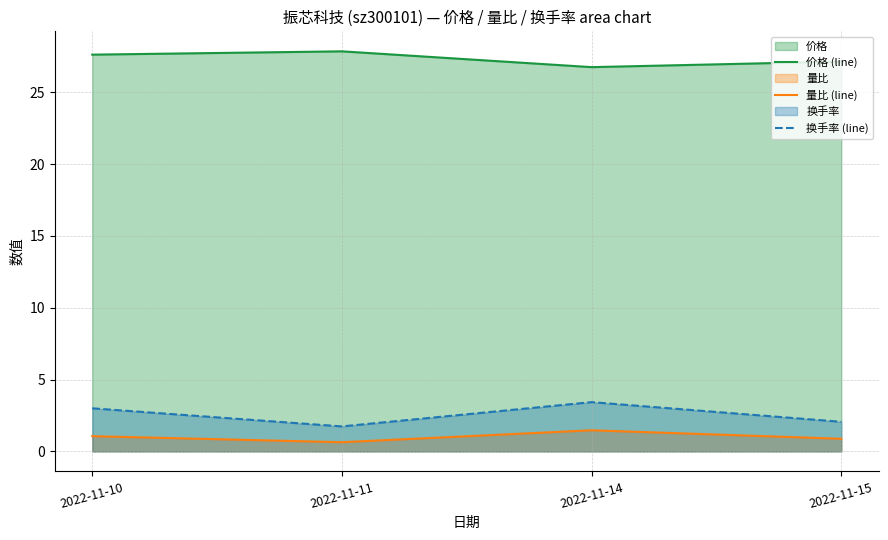

Which label corresponds to the largest value in the chart?

2022-11-11